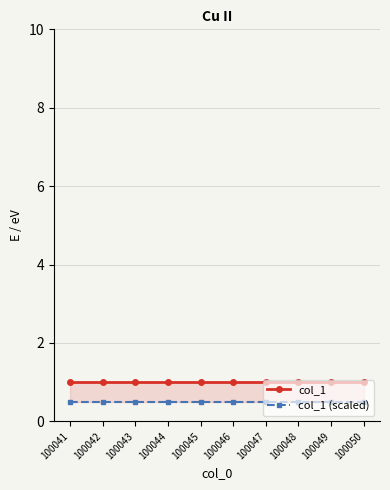

What is the value of the col_1 point at the 10th from the left?

1.0